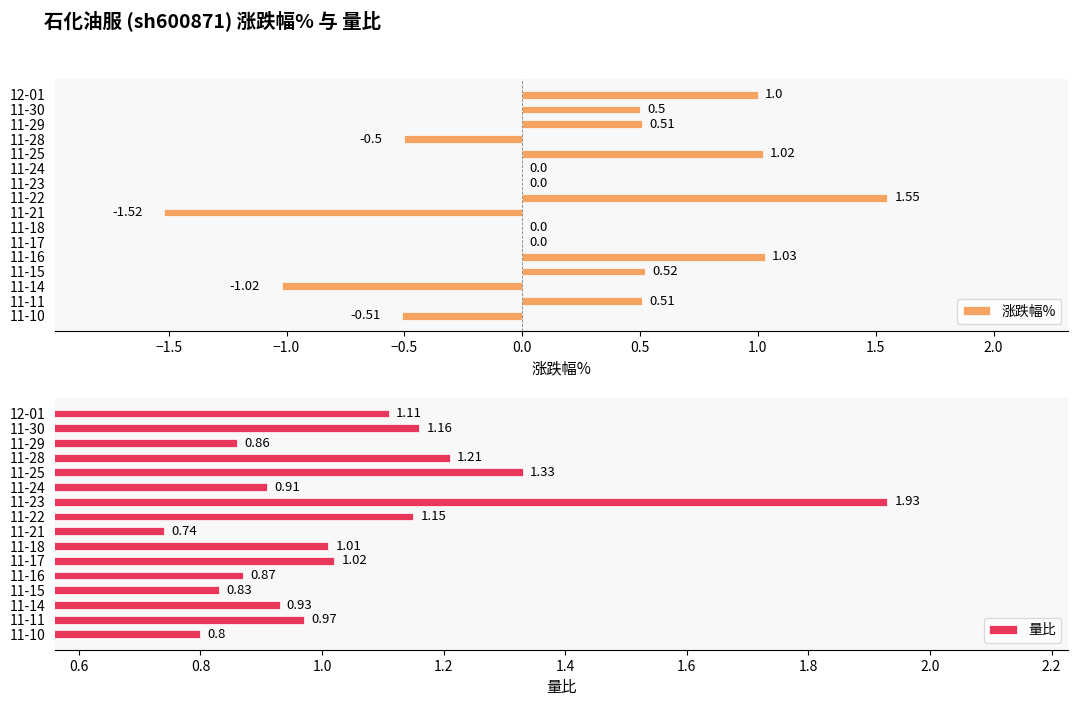

What is the sum of the 涨跌幅% values at 11-25 and 11-21?

-0.5